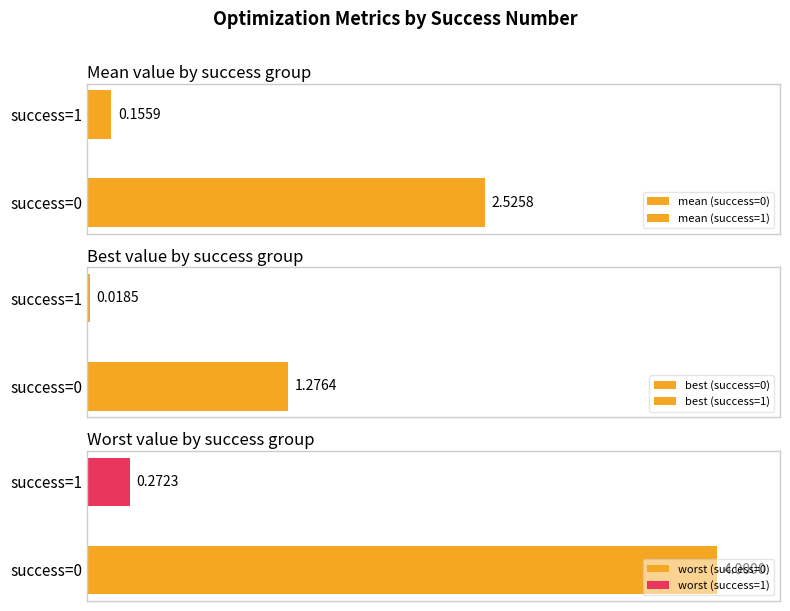

Which series changed the most between 0 and 1?

worst